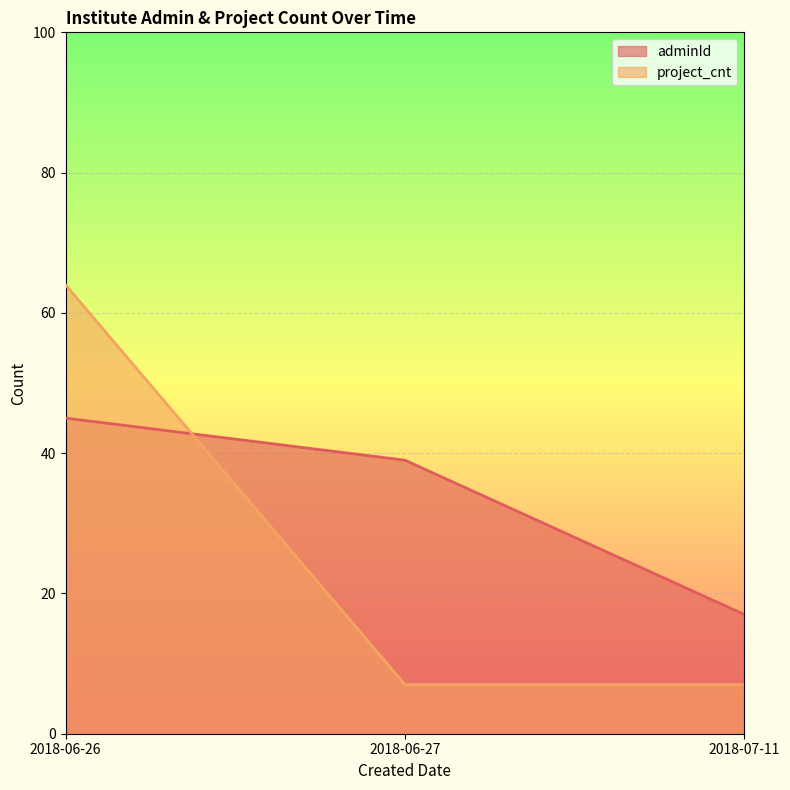

Count the project_cnt values in the range 7 to 64.

3